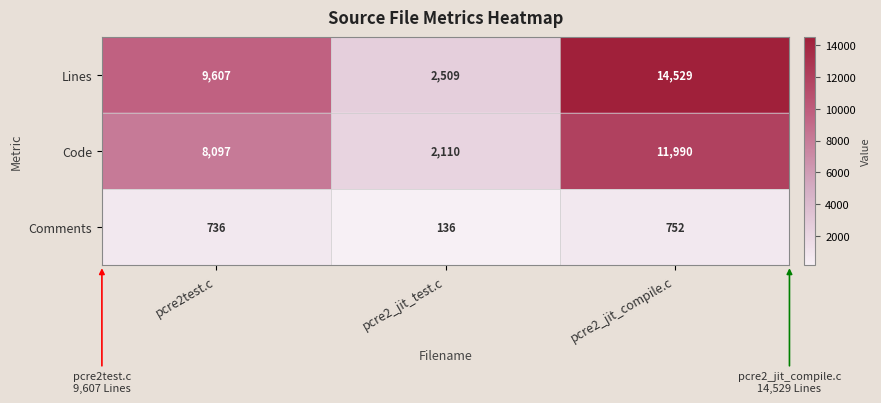

Rank the series at pcre2_jit_test.c from highest to lowest value.

Lines, Code, Comments